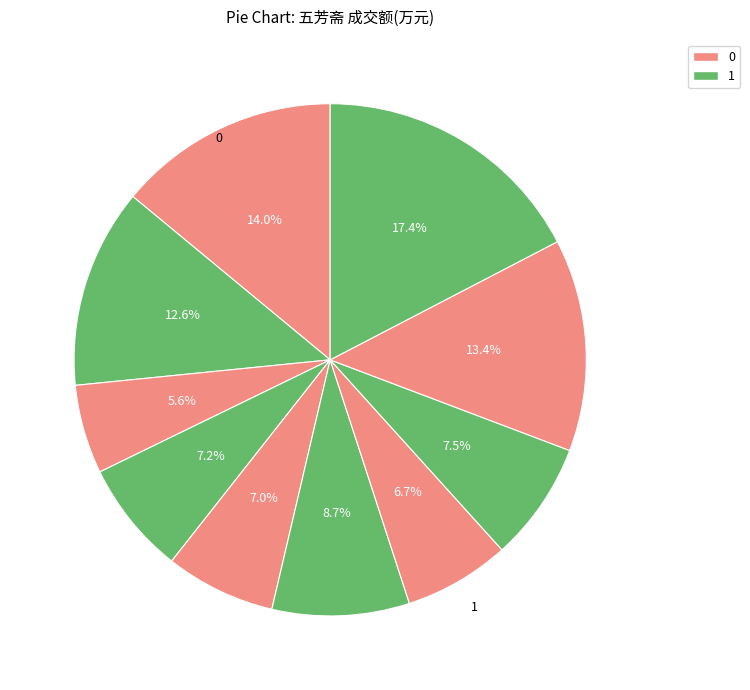

Count the number of slices in the pie.

10